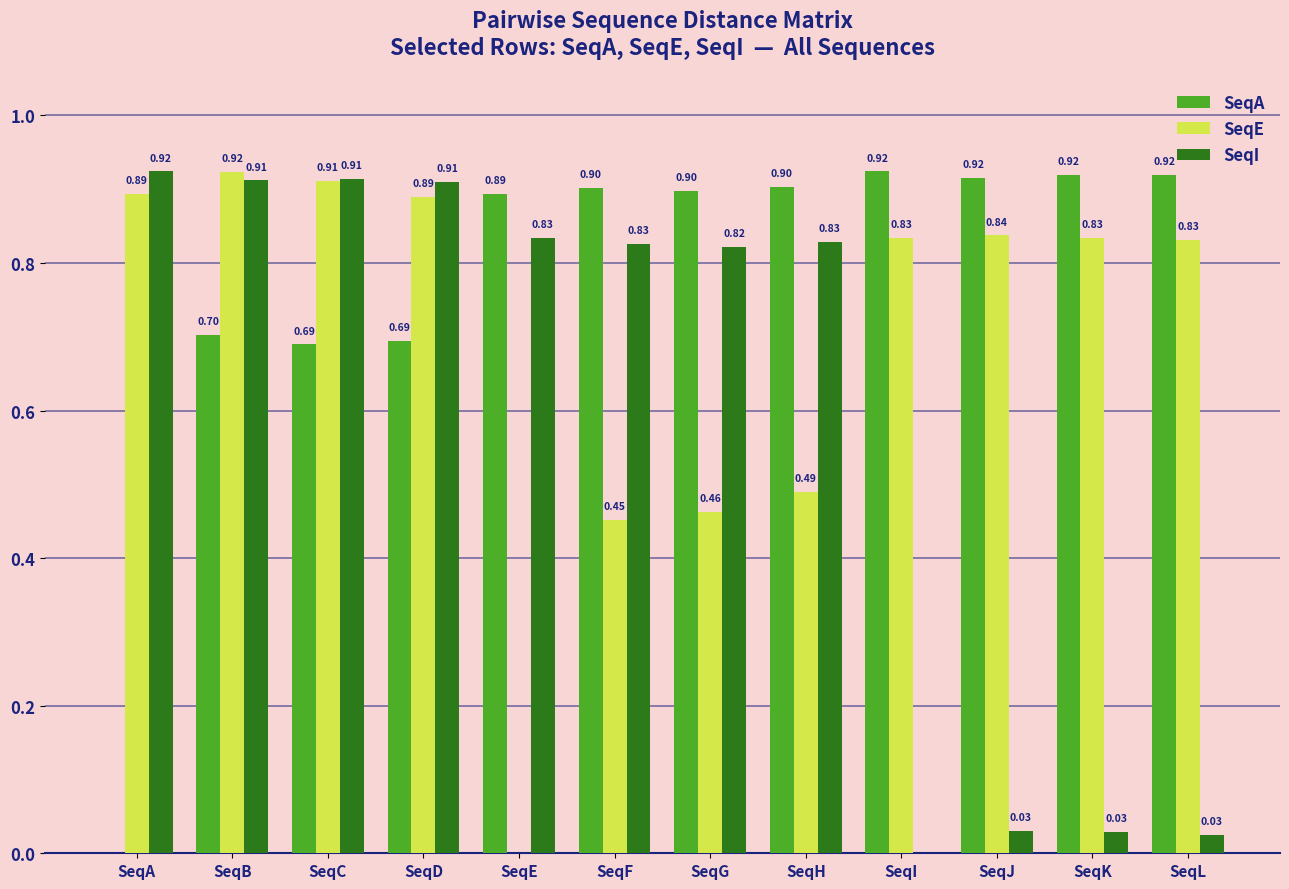

Which series changed the most between SeqB and SeqJ?

SeqI